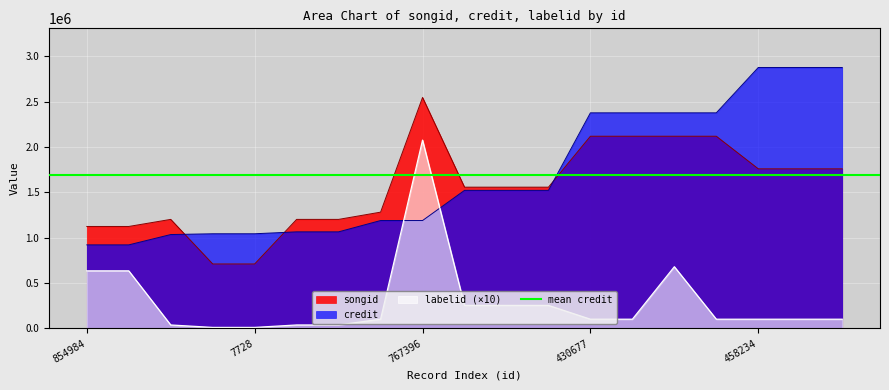

How many series are shown in this chart?

3